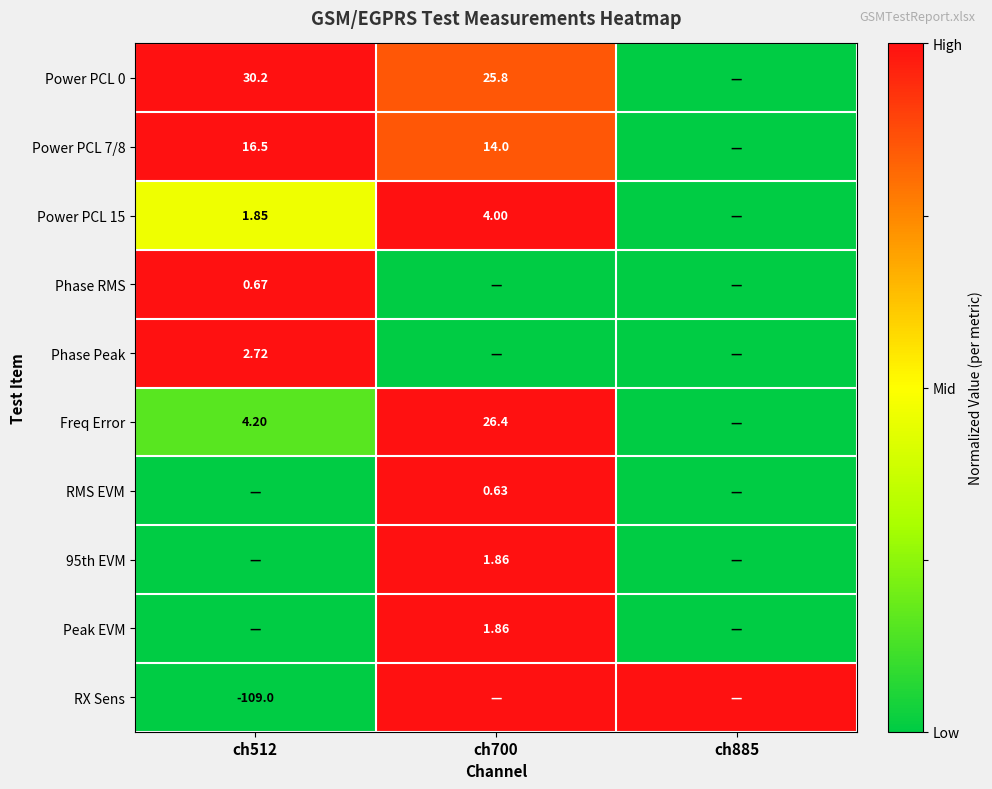

The value of Power PCL 15 at ch885 is 0.0. True or false?

True